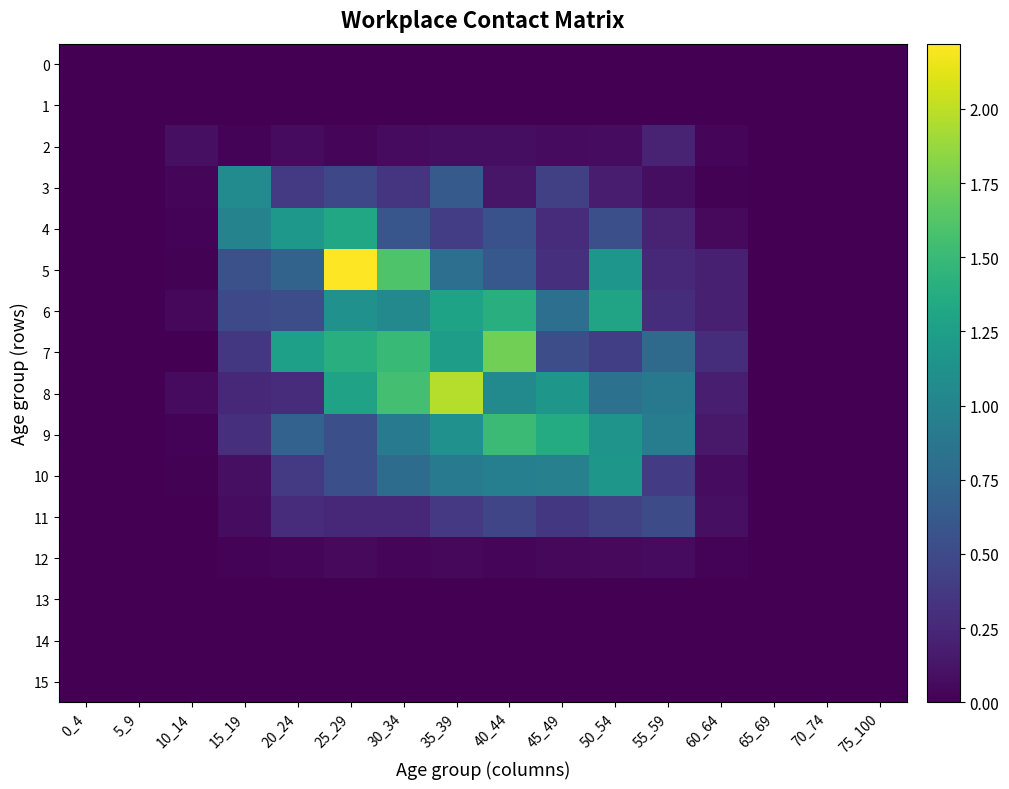

At how many categories does at least one series exceed 1?

8